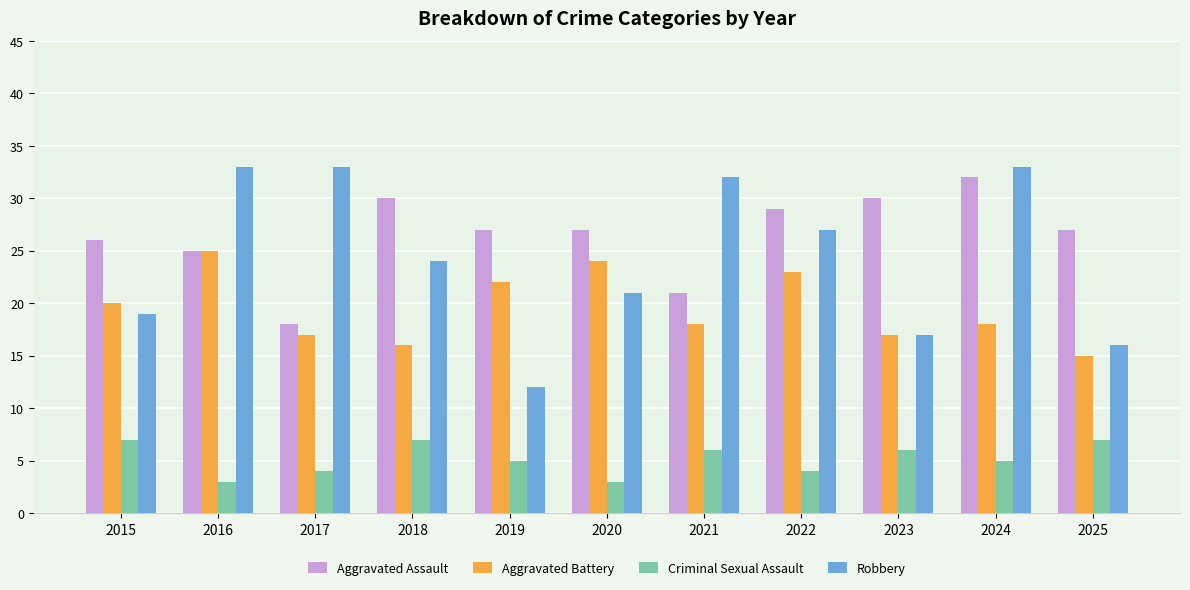

Which series has the largest total across all categories?

Aggravated Assault